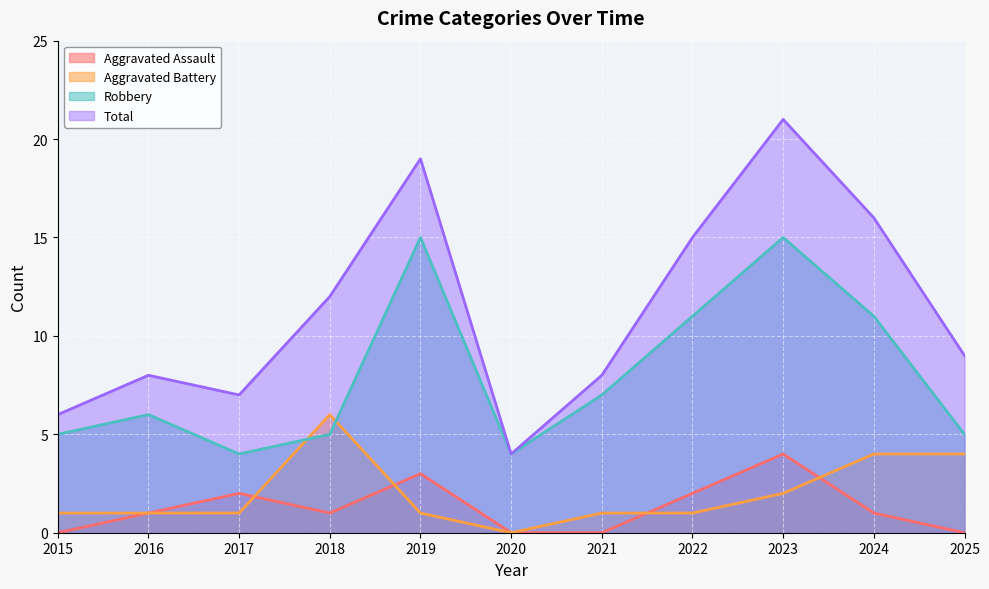

True or false: Robbery and Aggravated Assault cross at least once.

False